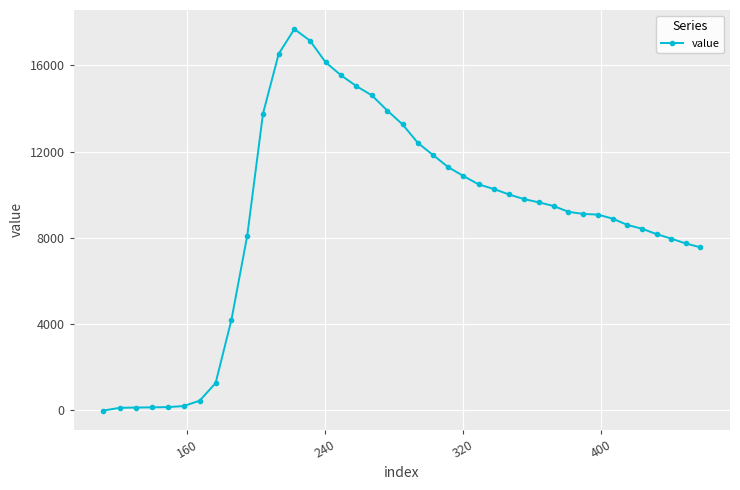

What is the sum of all values?

358844.4